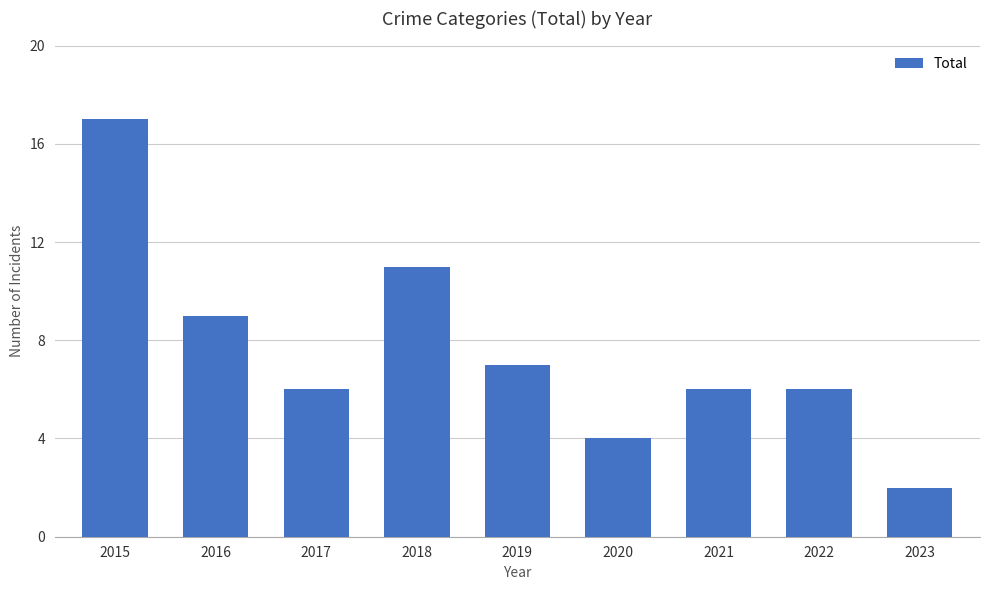

Between 2019 and 2017, which is larger?

2019